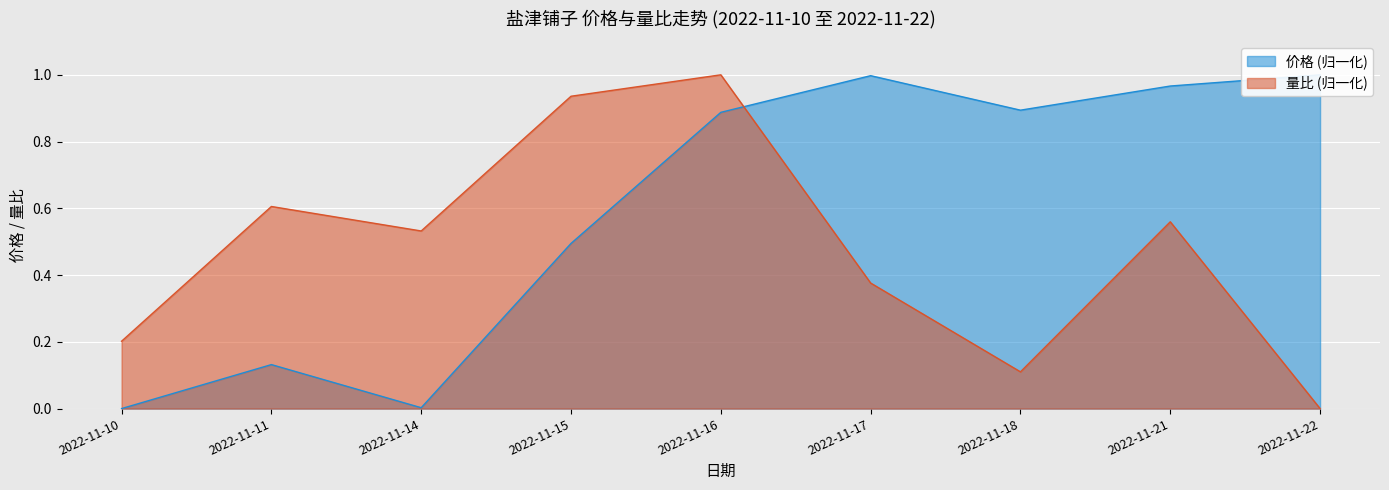

What is the difference between the second highest and second lowest values in the 价格 series?

1.0